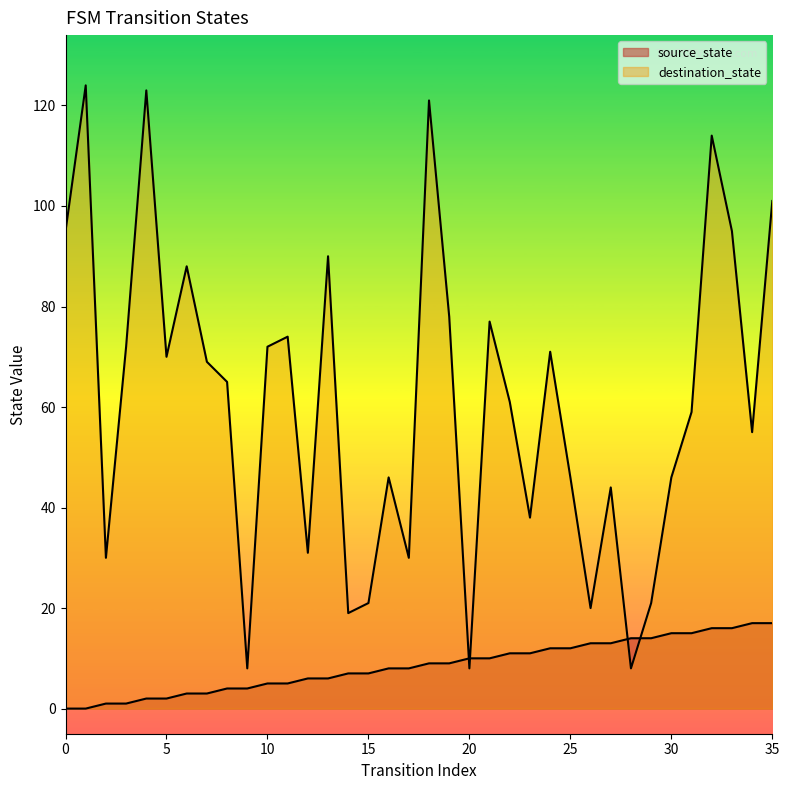

List the series in order of their overall mean, lowest first.

source_state, destination_state